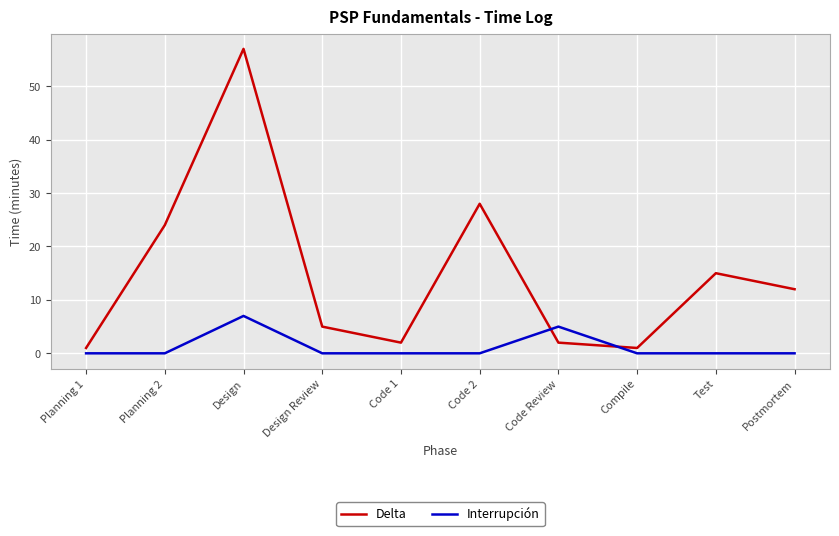

What is the sum of all Delta values?

147